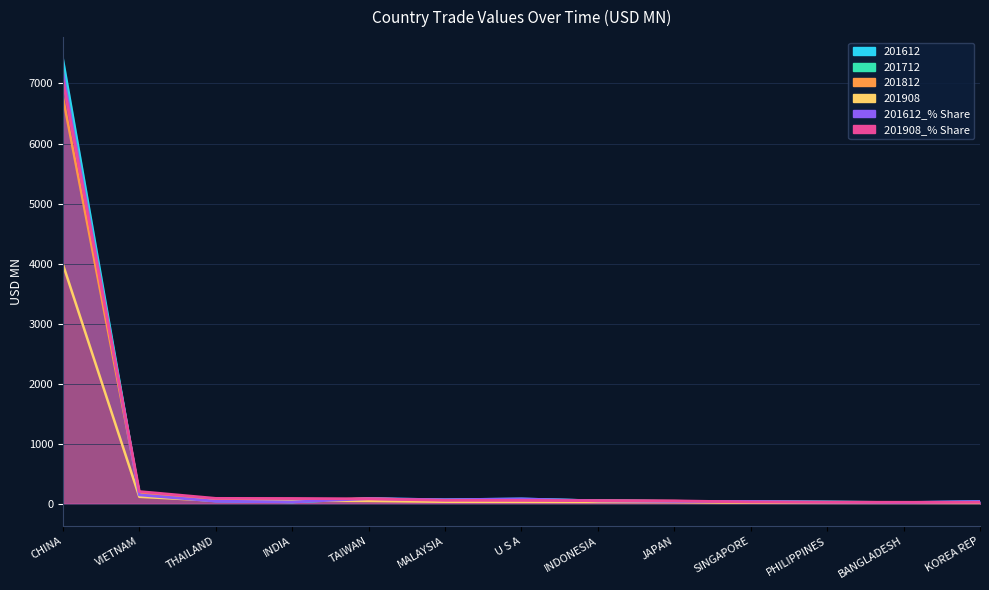

How many lines are shown in the chart?

6